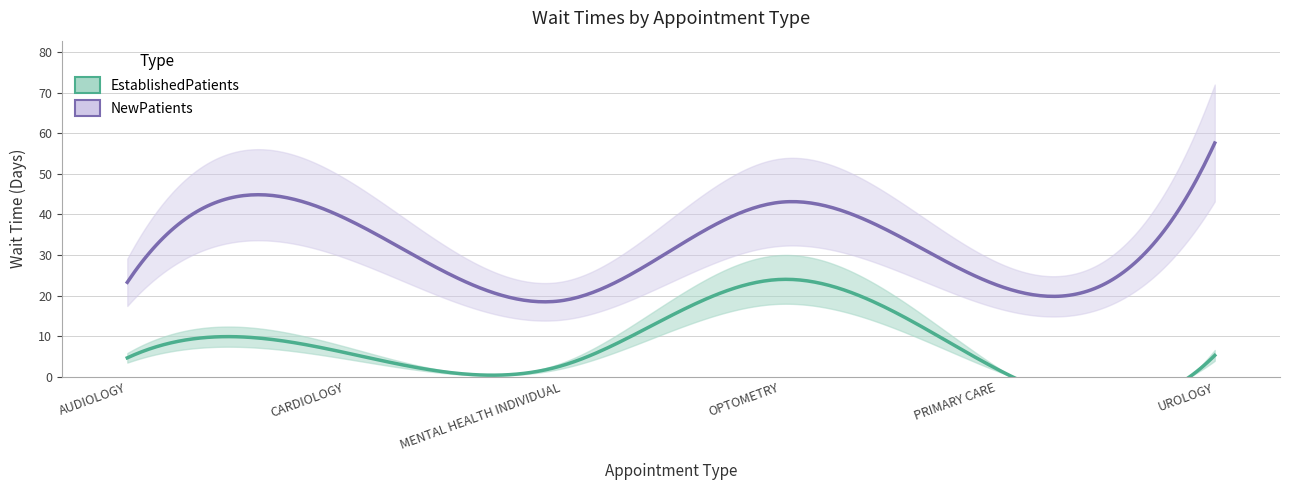

Where is NewPatients nearest to the value 38?

CARDIOLOGY